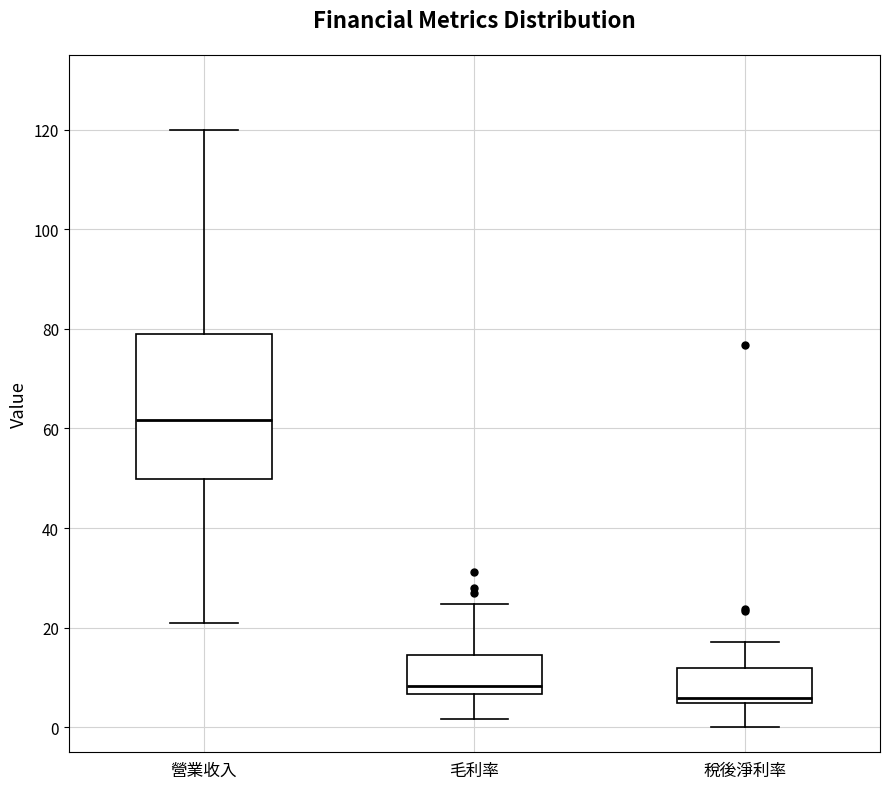

Which box is the tallest, from its lower edge to its upper edge?

營業收入